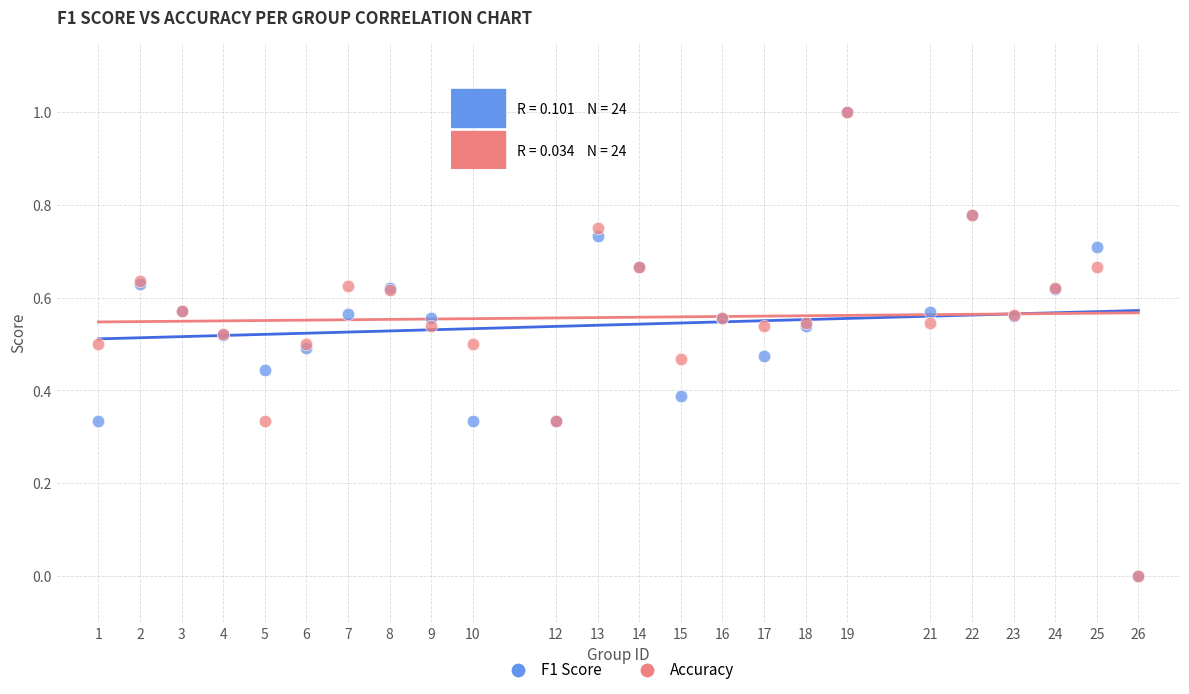

What are all the series names shown in the legend?

F1 Score, Accuracy